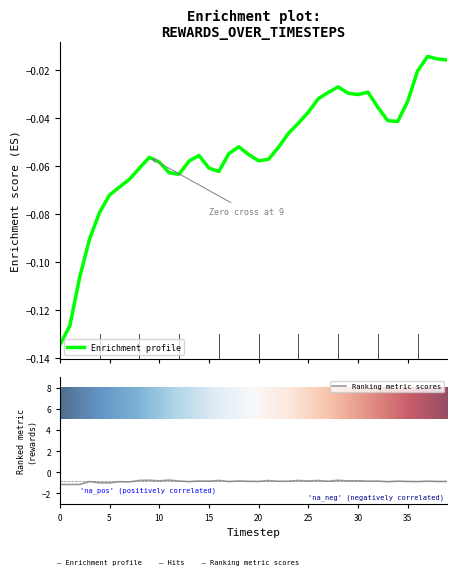

What is the minimum value for Ranking metric scores?

-1.2